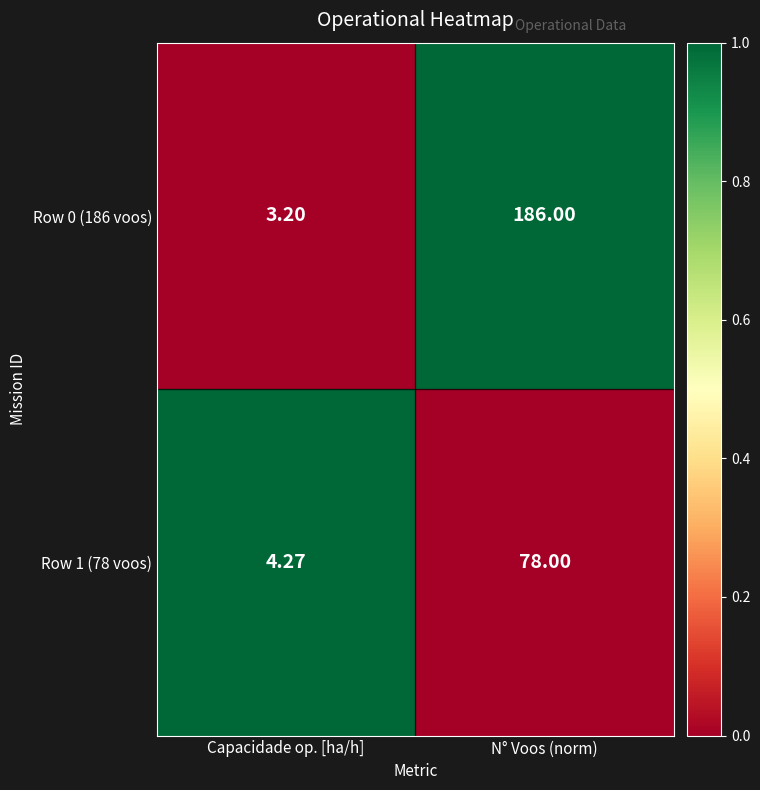

Which series has the largest total across all categories?

Row 0 (186 voos)